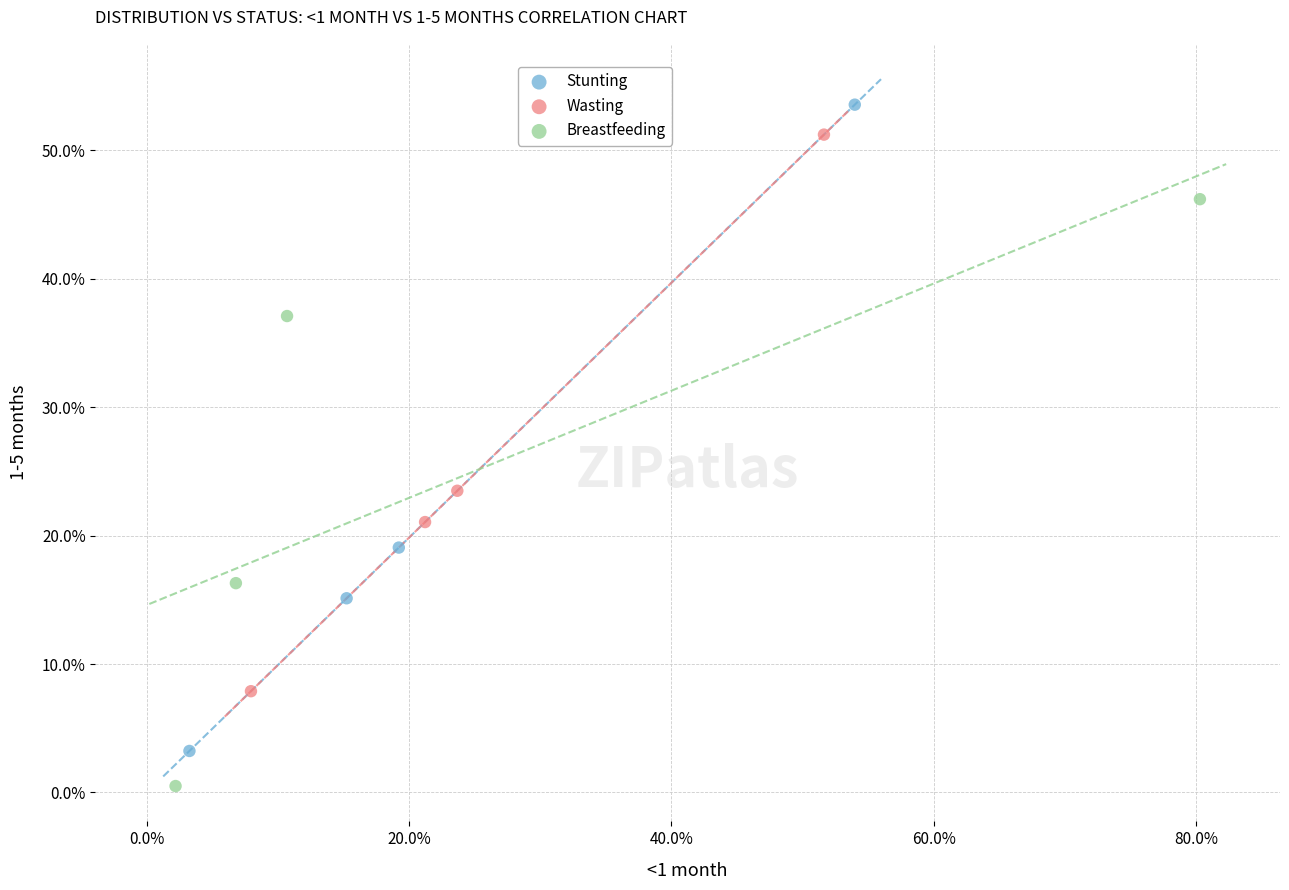

Which series reaches the minimum Y coordinate?

Breastfeeding